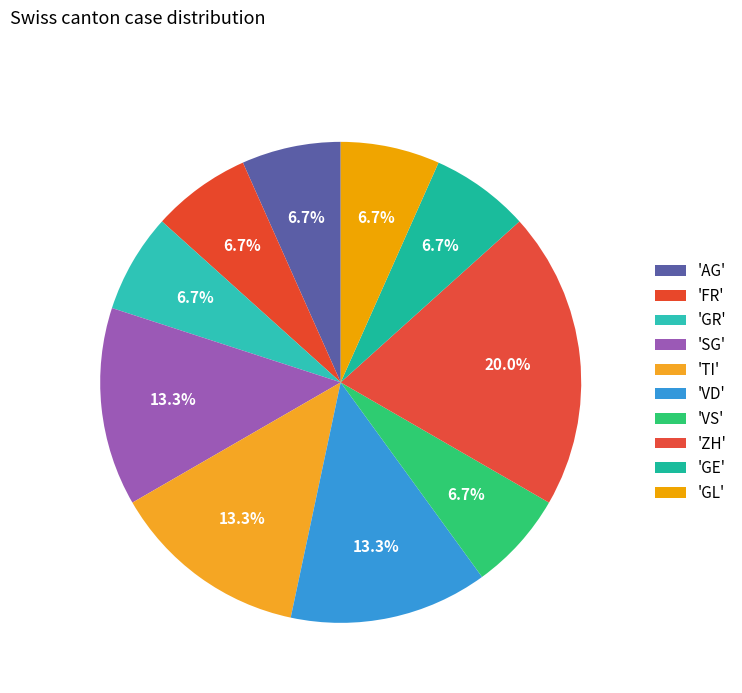

How many slices are in this pie chart?

10